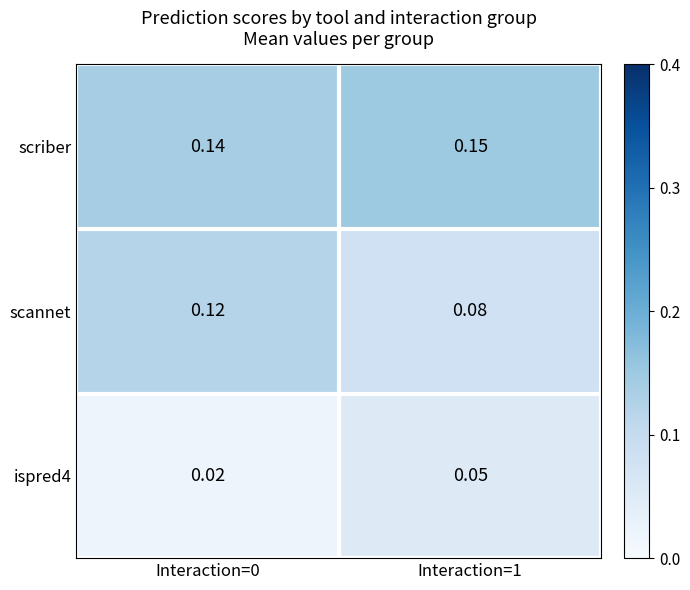

Which label corresponds to the largest value in the chart?

Interaction=1